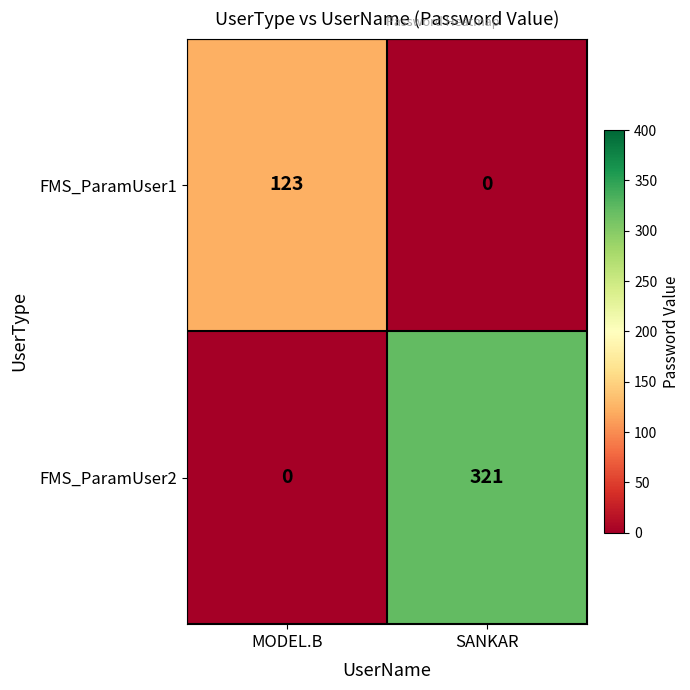

What is the maximum value for FMS_ParamUser1?

123